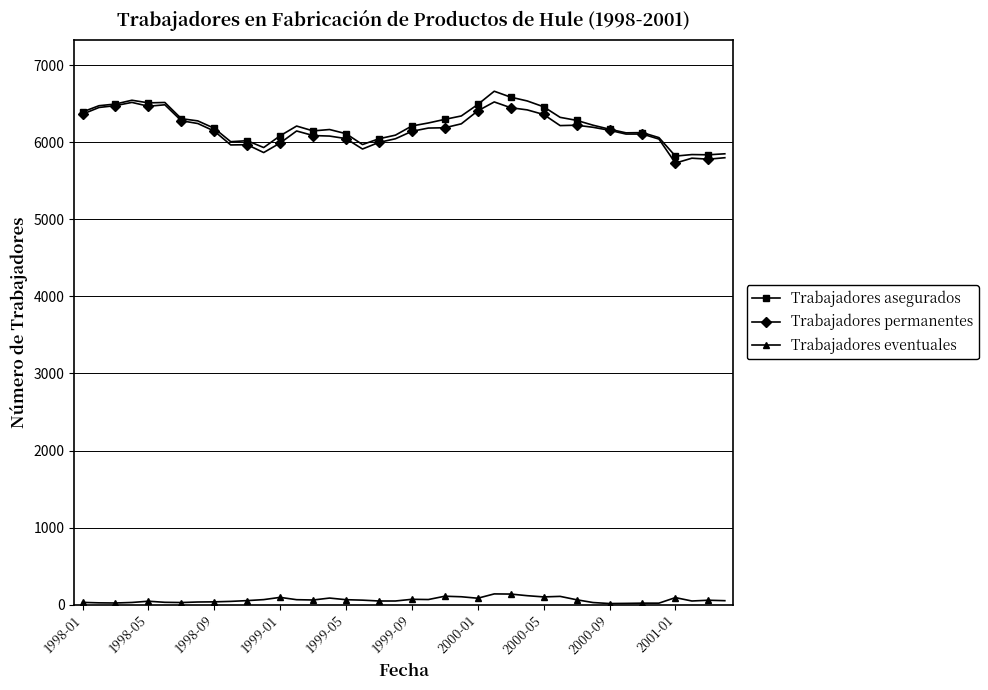

What is the minimum value for Trabajadores permanentes?

5730